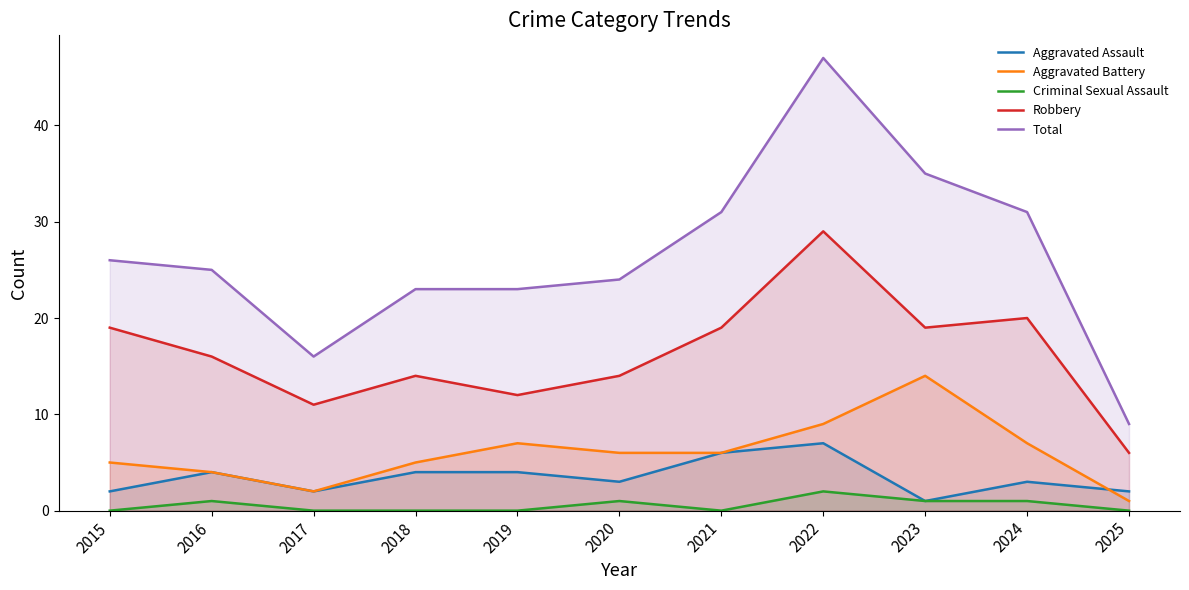

Reading left to right, extract all data points from this chart.

Aggravated Assault: 2	4	2	4	4	3	6	7	1	3	2
Aggravated Battery: 5	4	2	5	7	6	6	9	14	7	1
Criminal Sexual Assault: 0	1	0	0	0	1	0	2	1	1	0
Robbery: 19	16	11	14	12	14	19	29	19	20	6
Total: 26	25	16	23	23	24	31	47	35	31	9